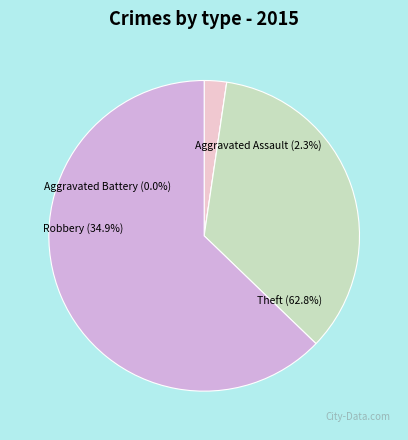

The Aggravated Assault slice represents 2% of the pie. True or false?

True